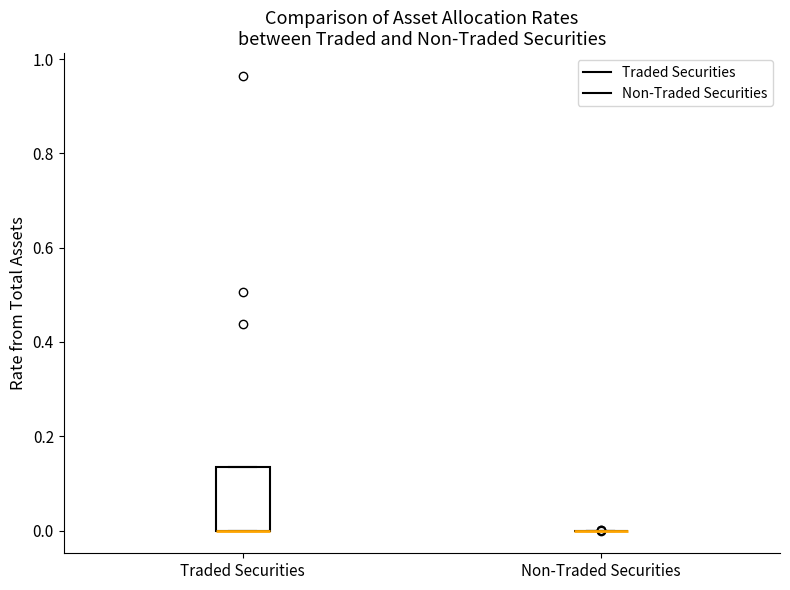

Comparing the boxes themselves (not the whiskers), which one is the tallest?

Traded Securities